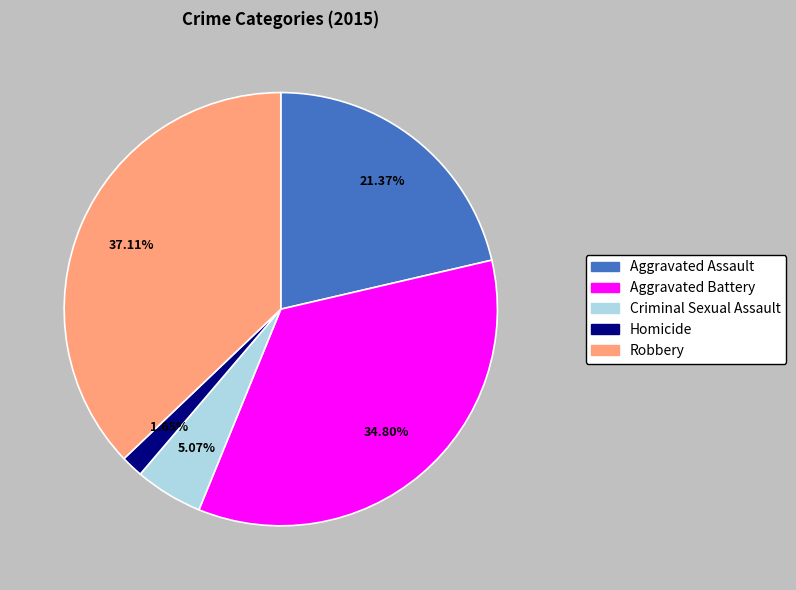

To the nearest percent, what is the difference between the Criminal Sexual Assault and Aggravated Assault slice percentages?

16%